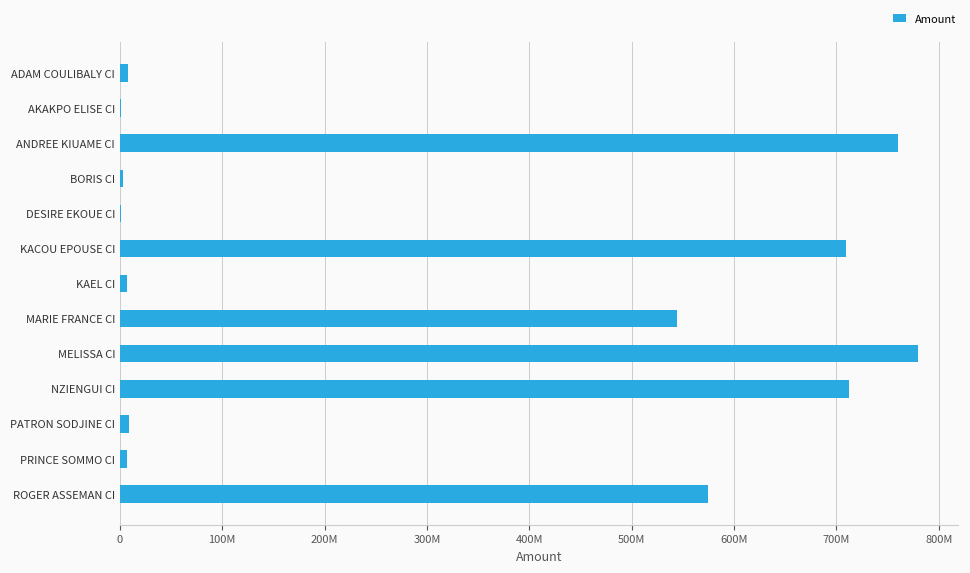

Which category has the highest value across all series?

MELISSA CI